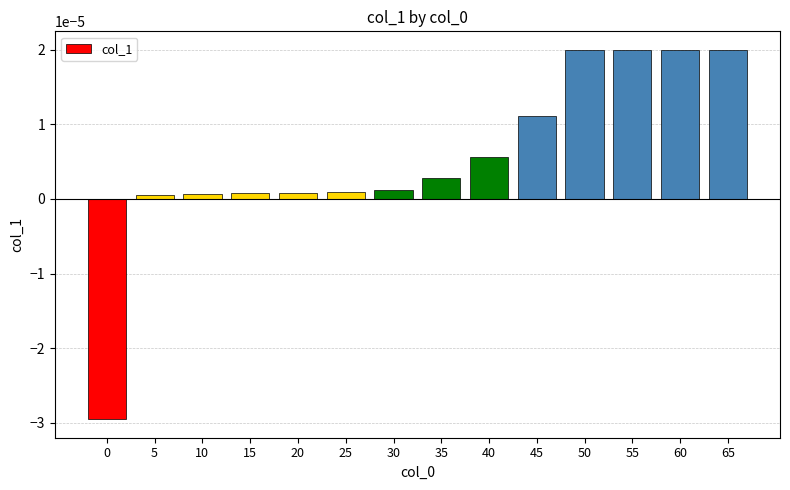

How many positive values are there?

13